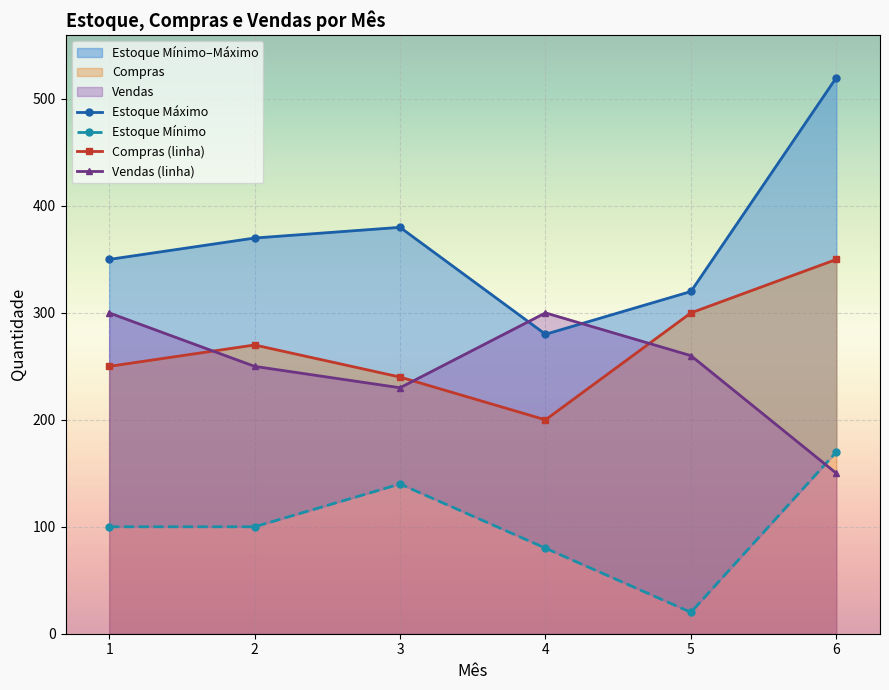

True or false: Vendas (linha) and Compras (linha) intersect in this chart.

True